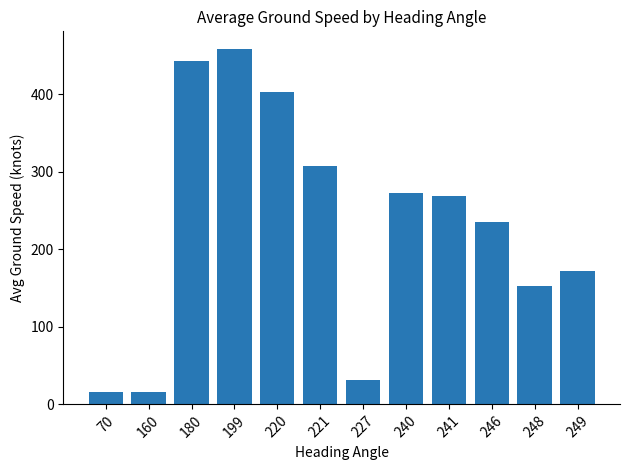

What is the change in value from 227 to 240?

+240.0